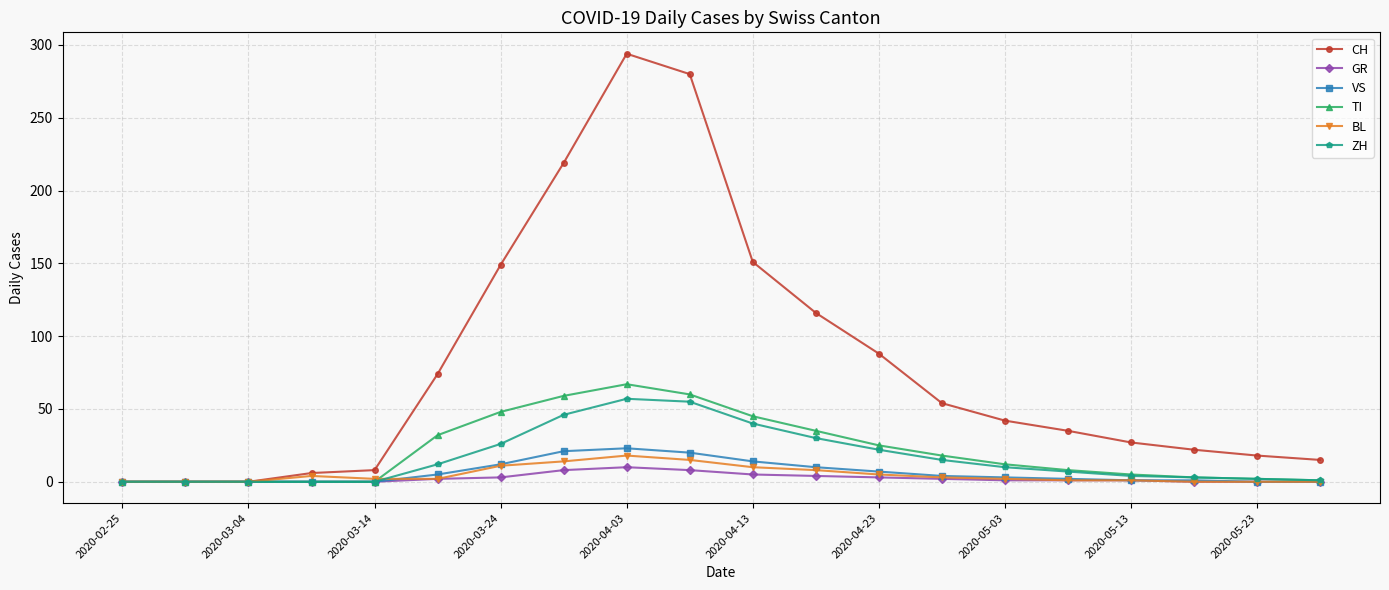

Which series has the largest total across all categories?

CH